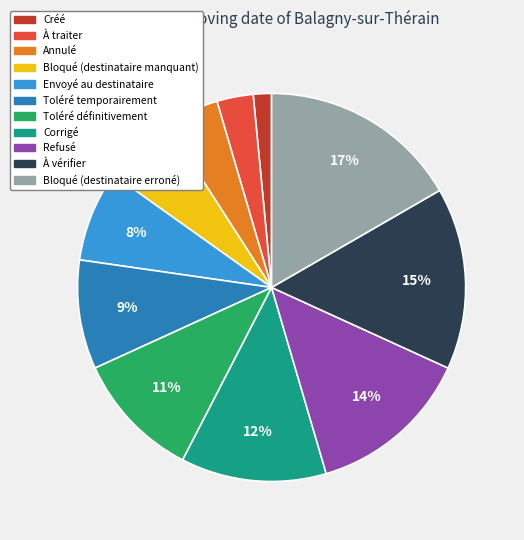

Rank the categories by value from highest to lowest.

Bloqué (destinataire erroné), À vérifier, Refusé, Corrigé, Toléré définitivement, Toléré temporairement, Envoyé au destinataire, Bloqué (destinataire manquant), Annulé, À traiter, Créé